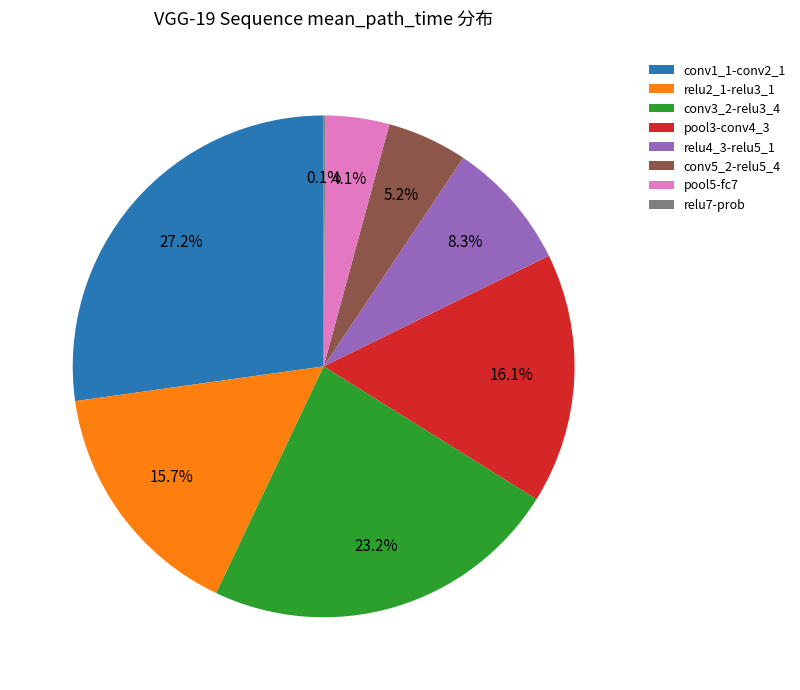

True or false: pool5-fc7 accounts for 4% of the total.

True